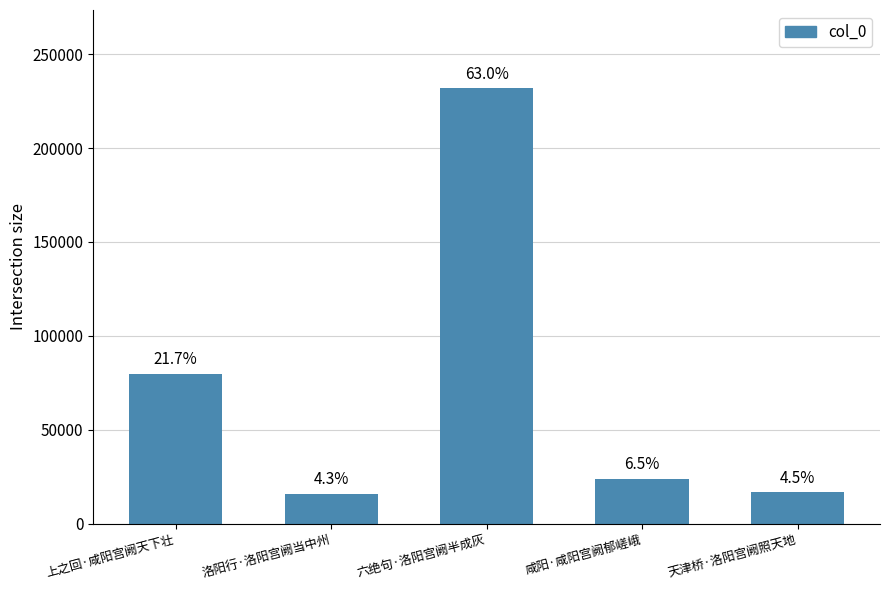

How many bars are there in total?

5